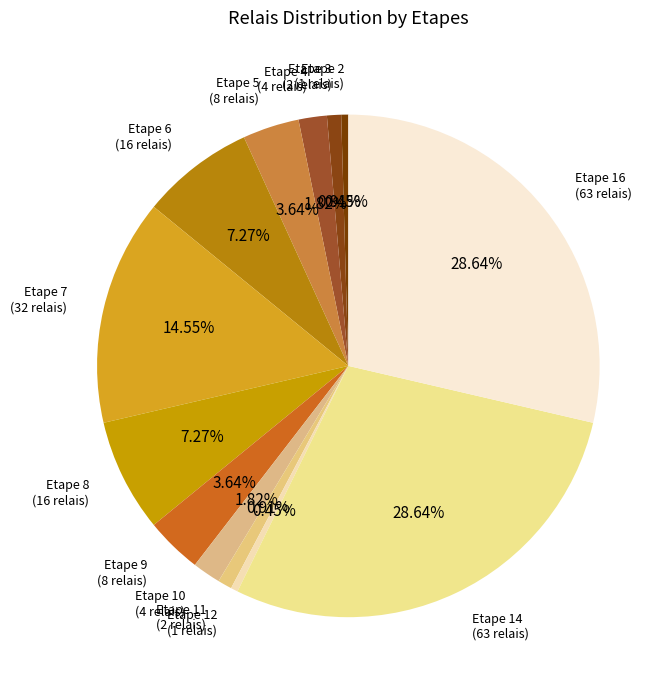

Count the number of slices in the pie.

13